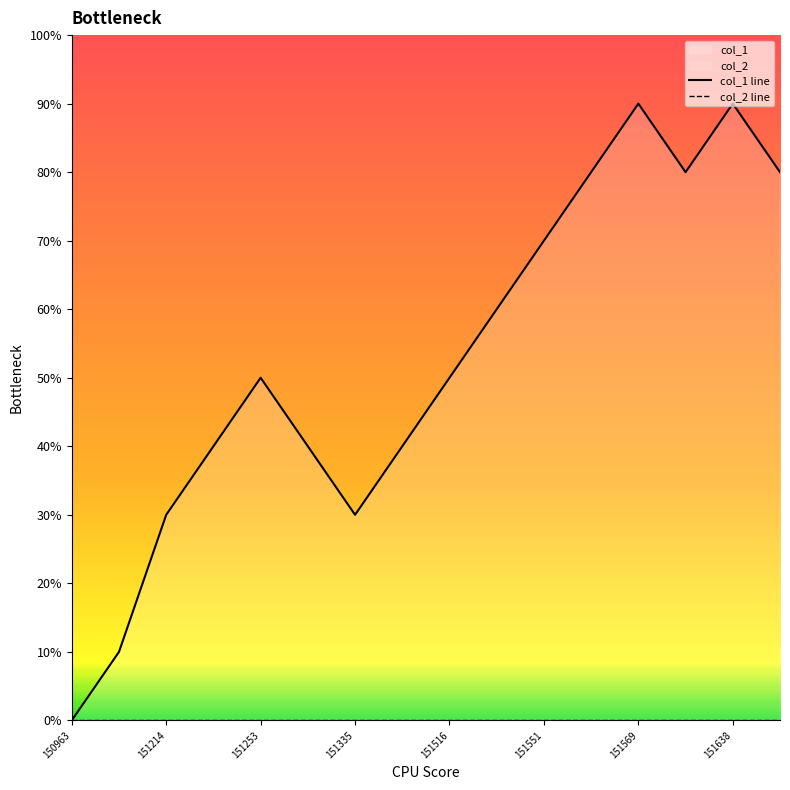

Does the chart have visible grid lines?

No